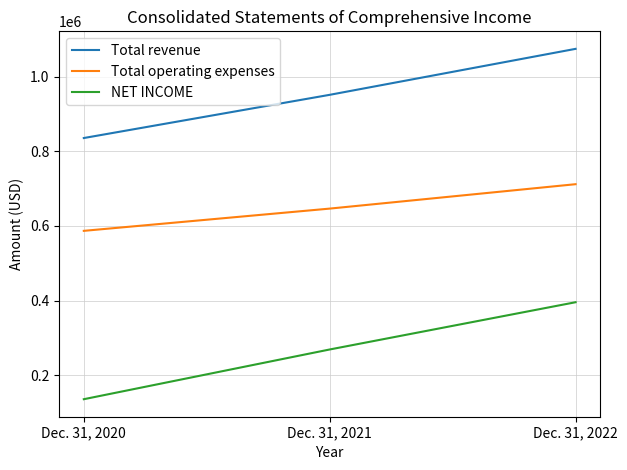

Read the Total operating expenses value at Dec. 31, 2020, to the nearest 50.

586850